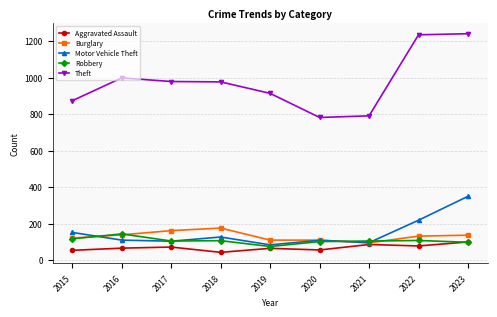

Which series has the largest total across all categories?

Theft